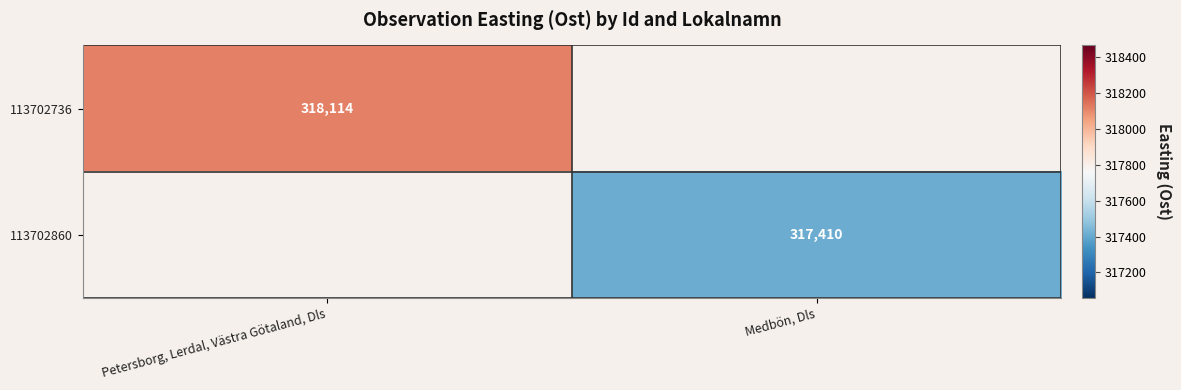

The 113702736 series shows 99724 at Petersborg, Lerdal, Västra Götaland, Dls. True or false?

False